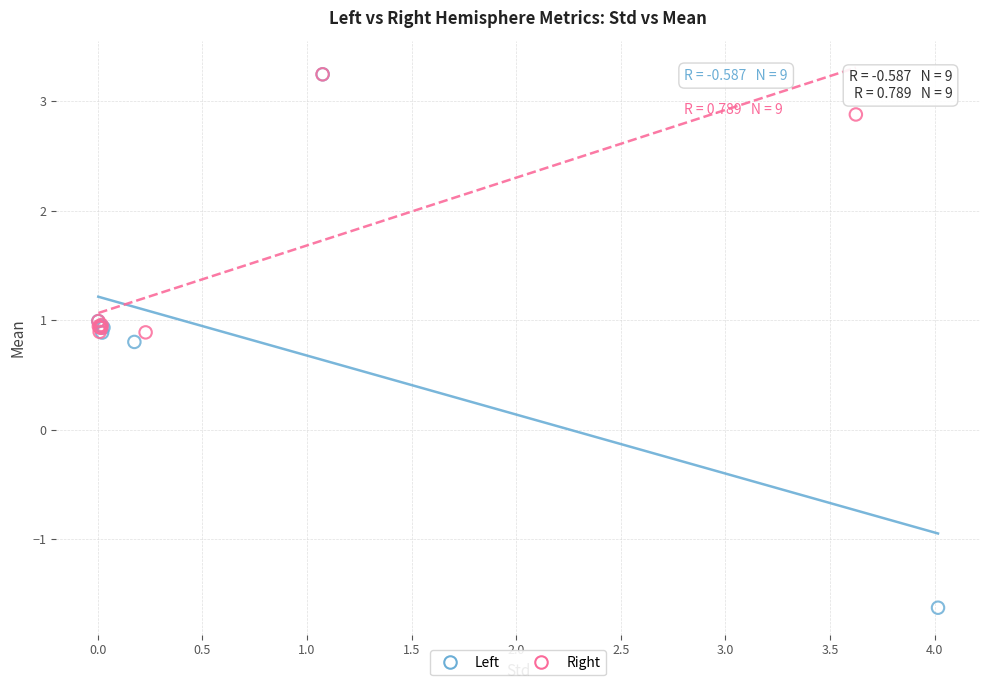

What are all the series names shown in the legend?

Left, Right